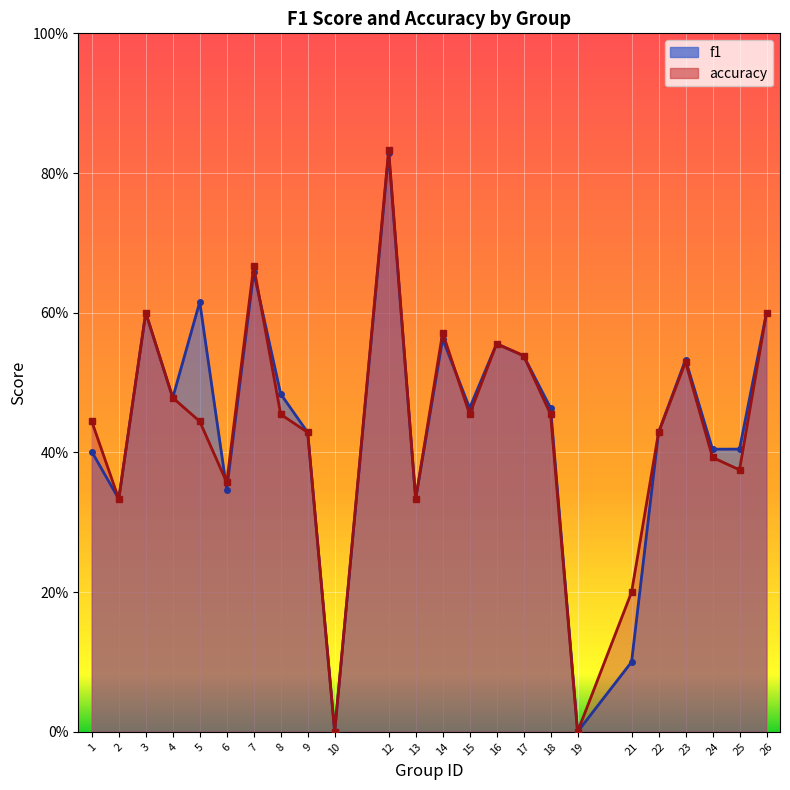

What are all the series names shown in the legend?

f1, accuracy